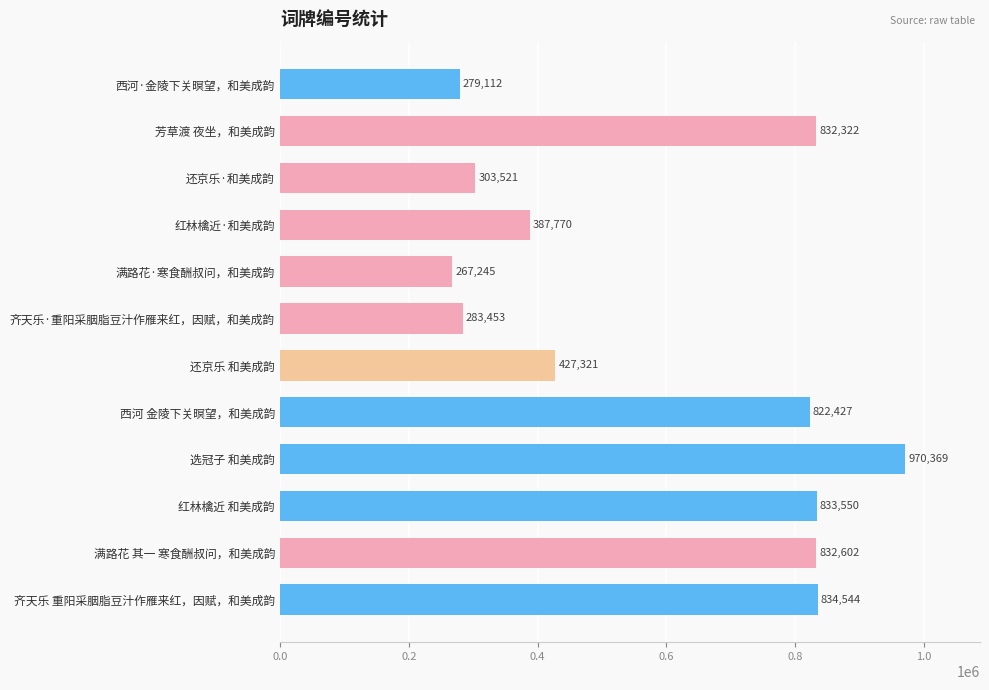

What is the label of the 4th bar from the bottom?

选冠子 和美成韵